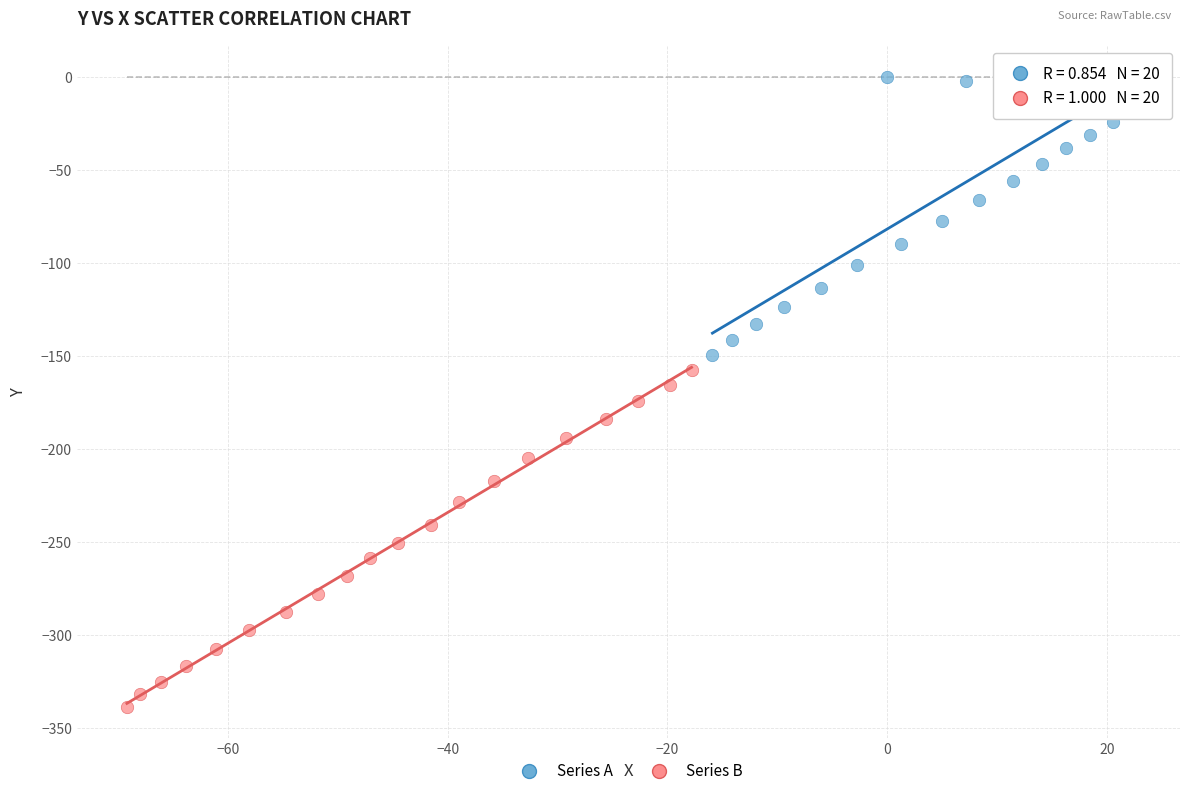

Which series has the widest spread of Y values?

Series B